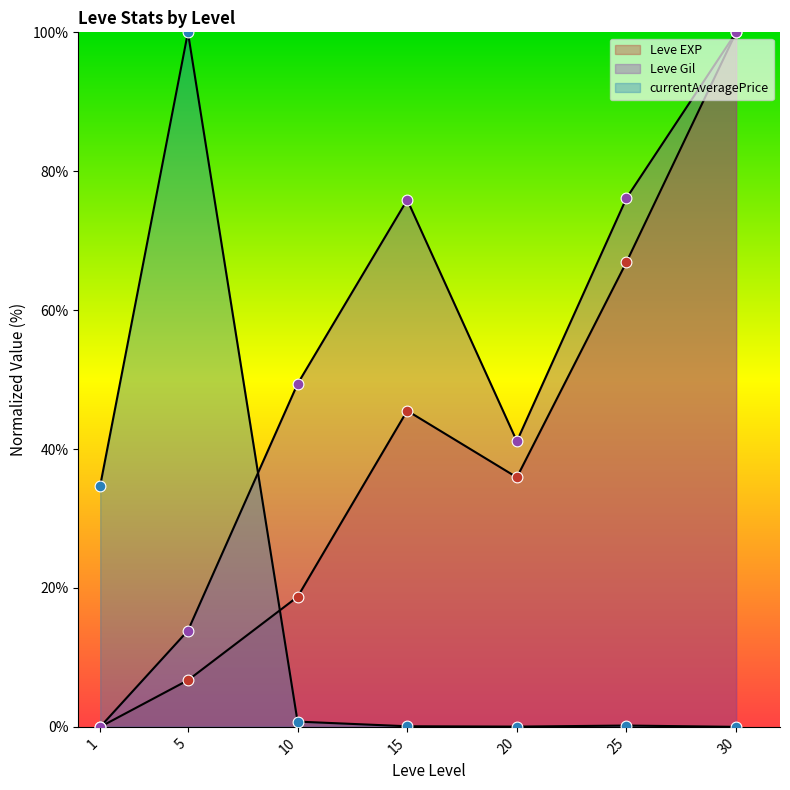

What is the total value across all series at 10?

68.9